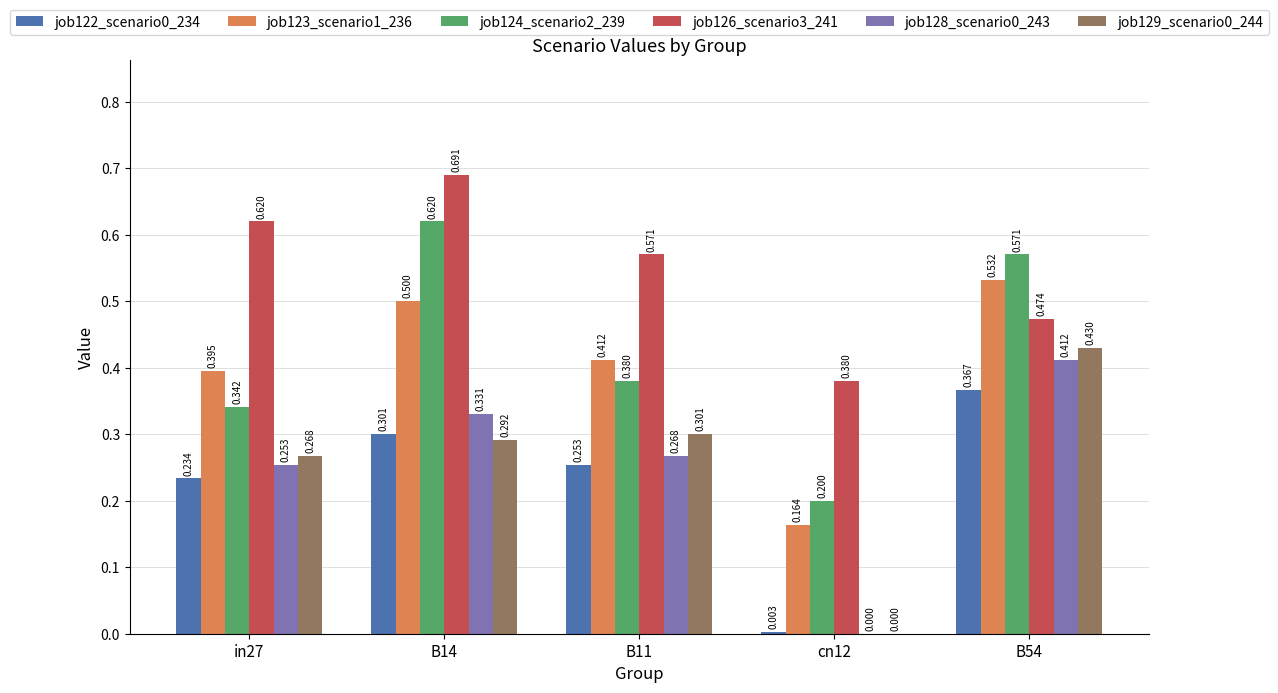

Is the value of job129_scenario0_244 at in27 greater than the value of job126_scenario3_241 at B54?

No